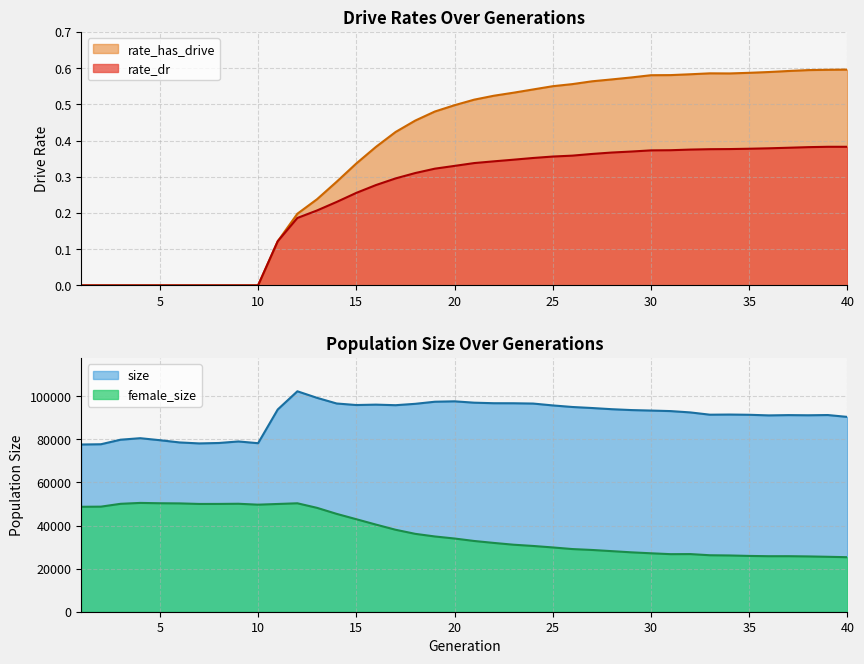

True or false: rate_dr and rate_has_drive cross at least once.

False